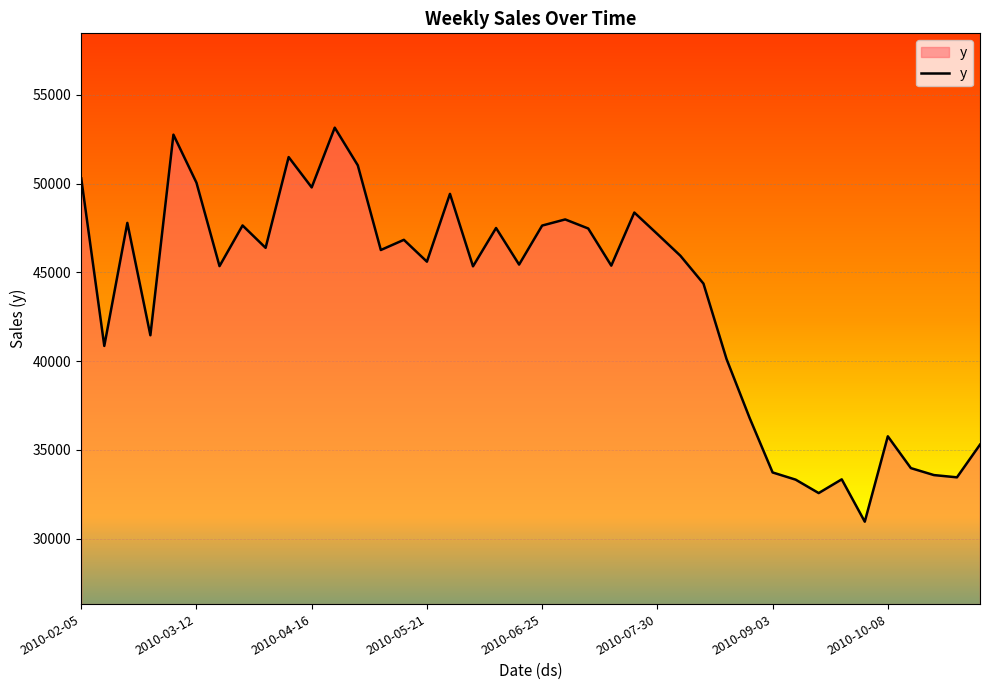

What is the maximum value shown in the chart?

53157.5